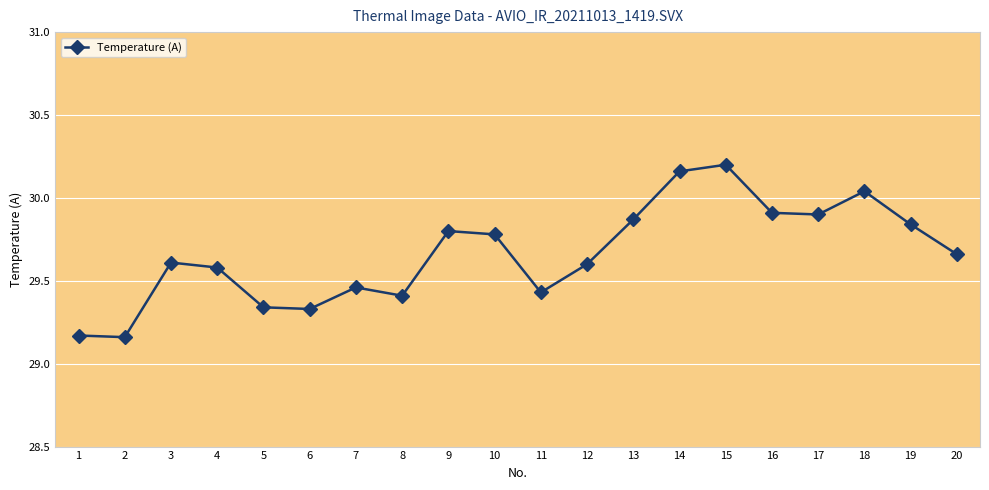

What is the change in value from 7 to 17?

+0.4